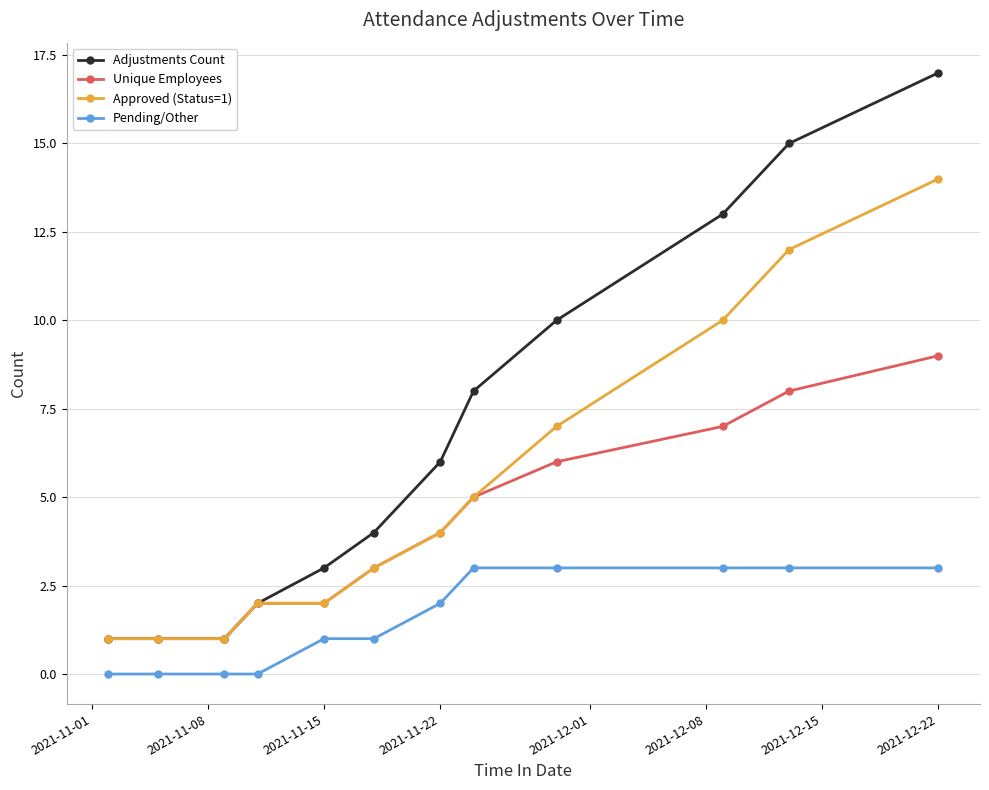

True or false: Adjustments Count and Pending/Other intersect in this chart.

False